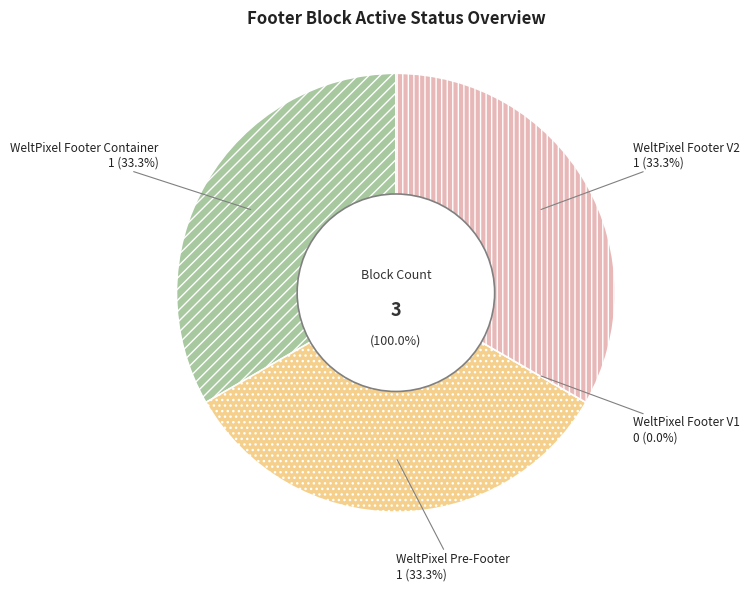

What percentage is the WeltPixel Footer V2 slice, to the nearest percent?

33%